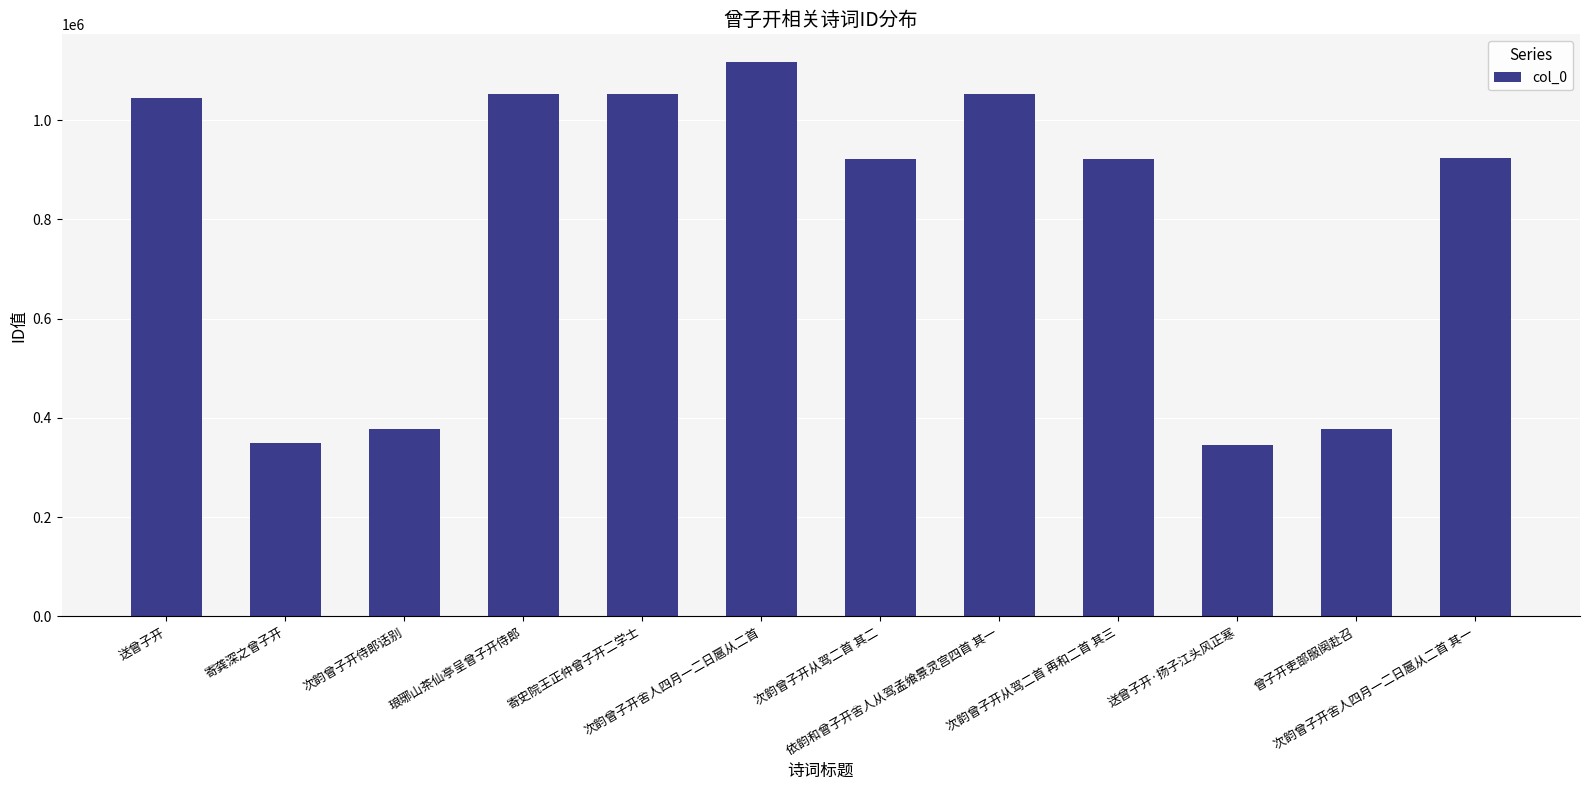

What is the difference between the second highest and second lowest values?

704016